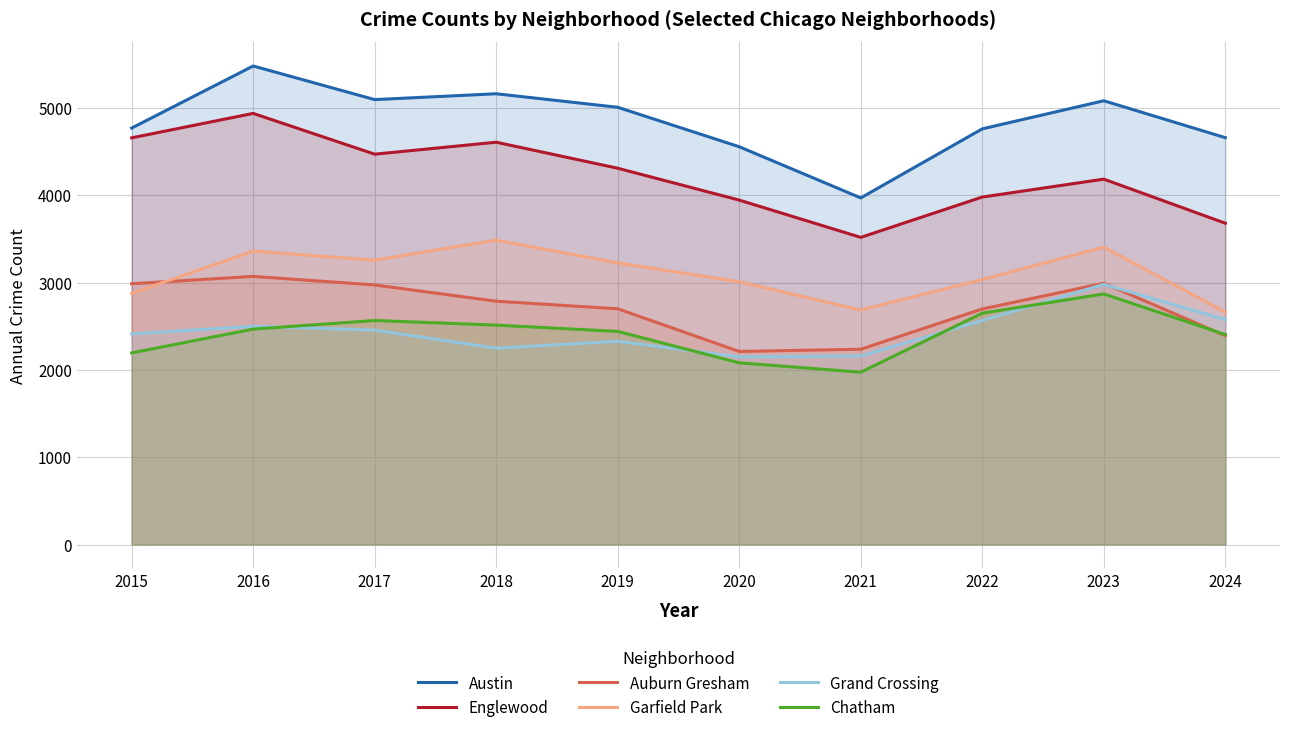

What is the maximum value shown in the chart?

5481